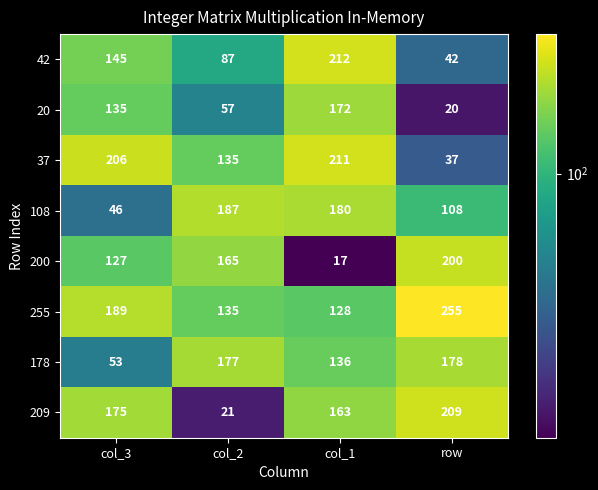

What value does the 200 series have at row?

200